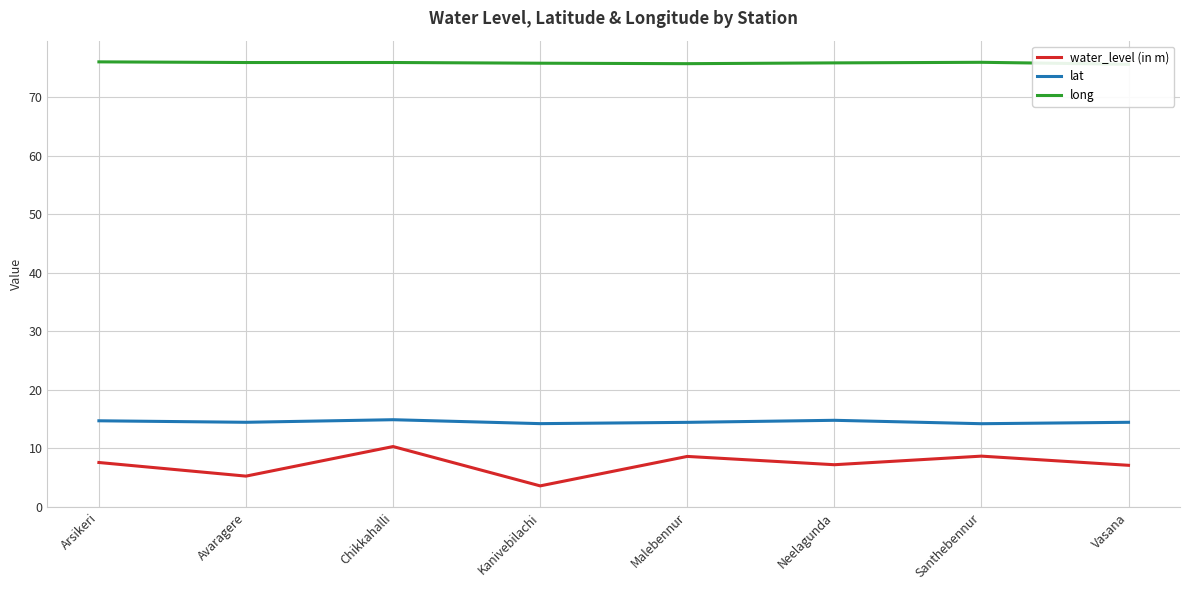

Which label corresponds to the smallest value in the chart?

Kanivebilachi